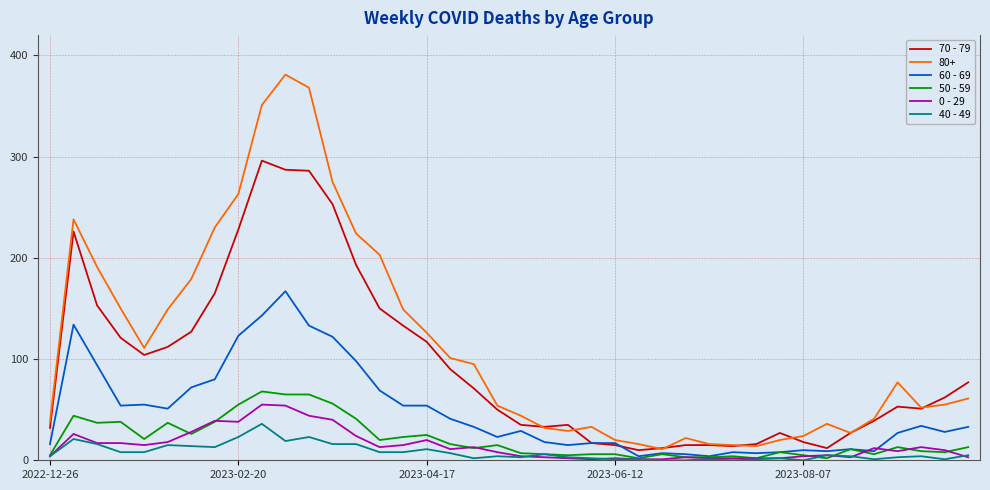

How many categories are shown in the chart?

40